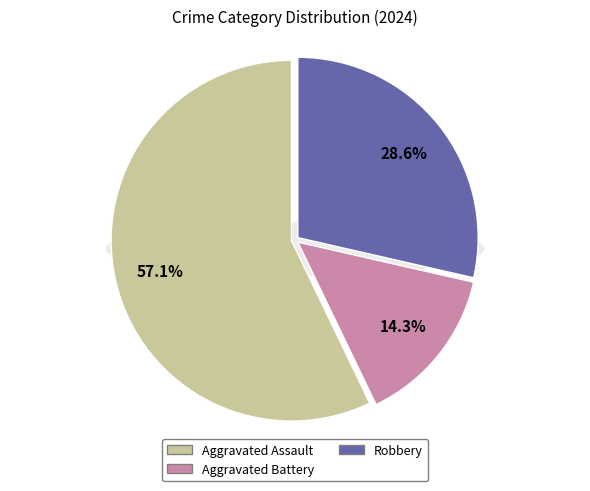

Rank the categories by value from highest to lowest.

Aggravated Assault, Robbery, Aggravated Battery